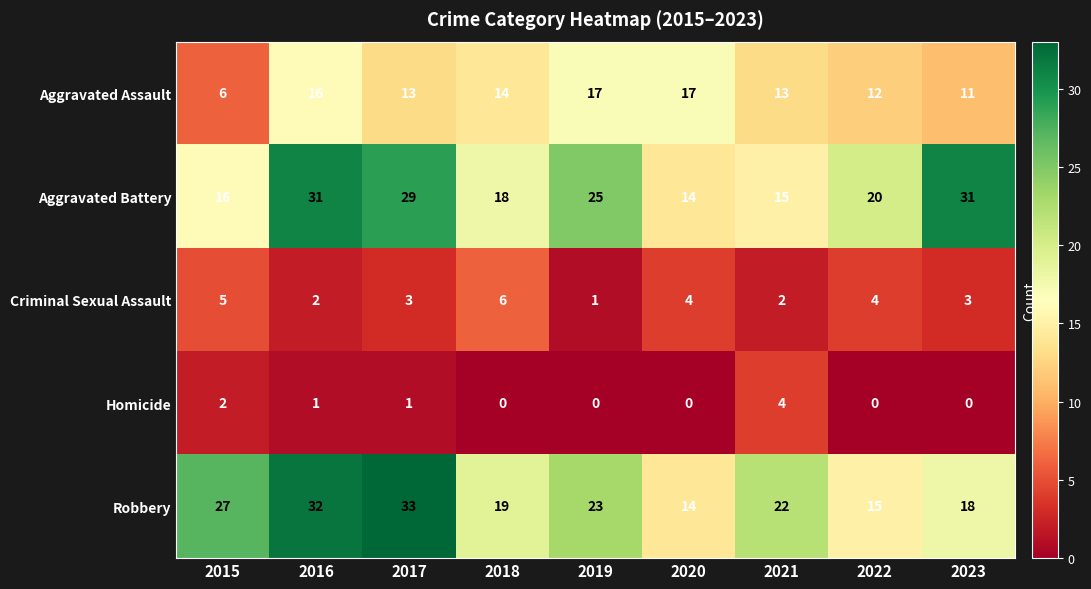

What is the total value across all series at 2018?

57